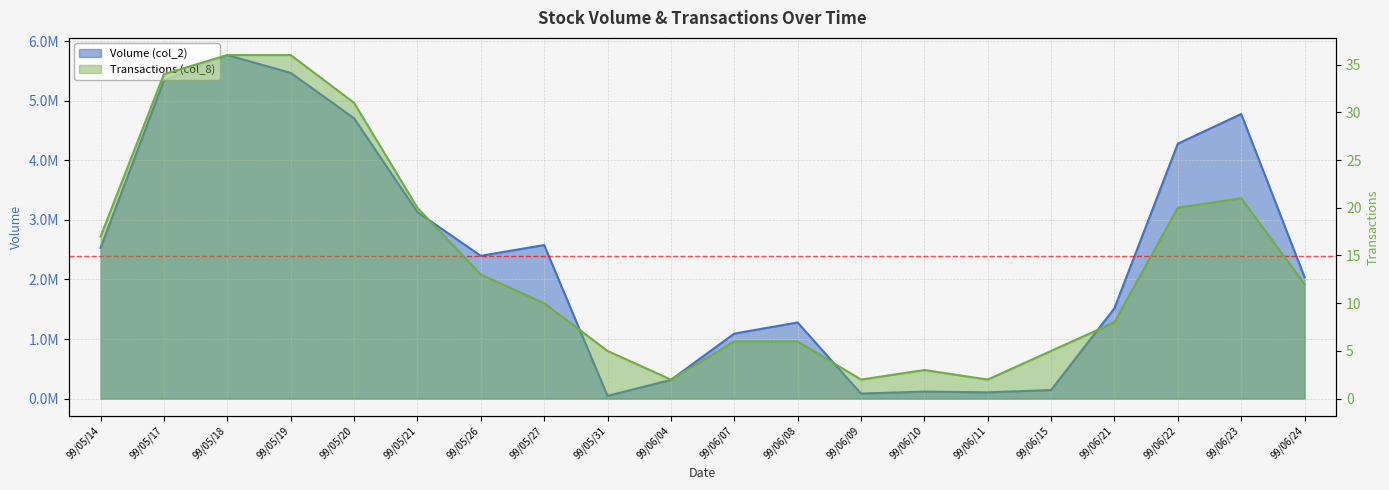

What is the average value of the Transactions (col_8) series?

14